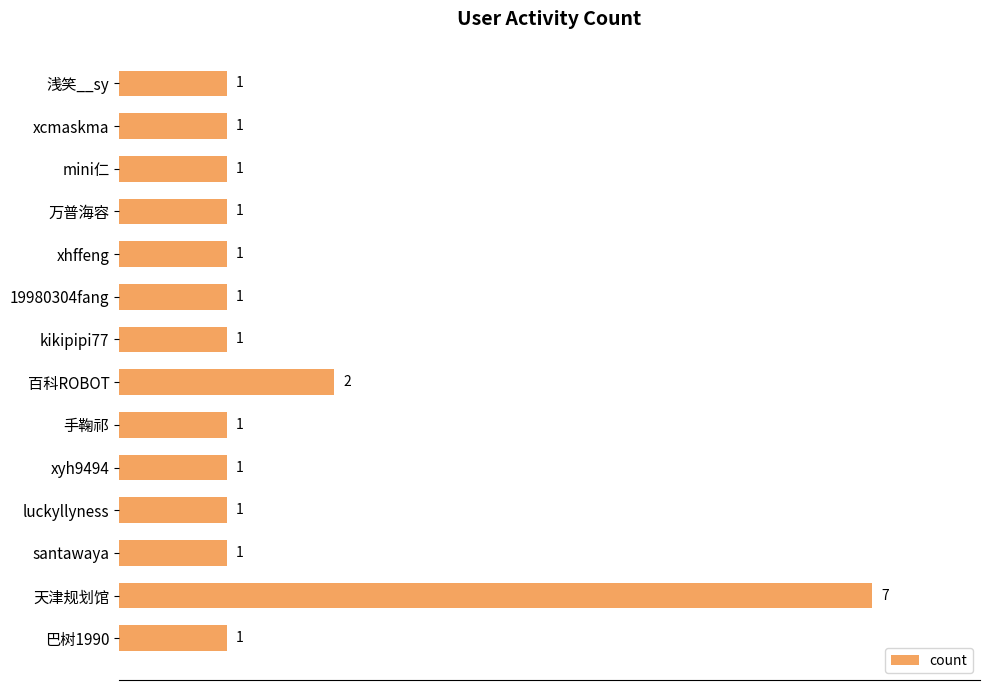

What is the sum of all values?

21